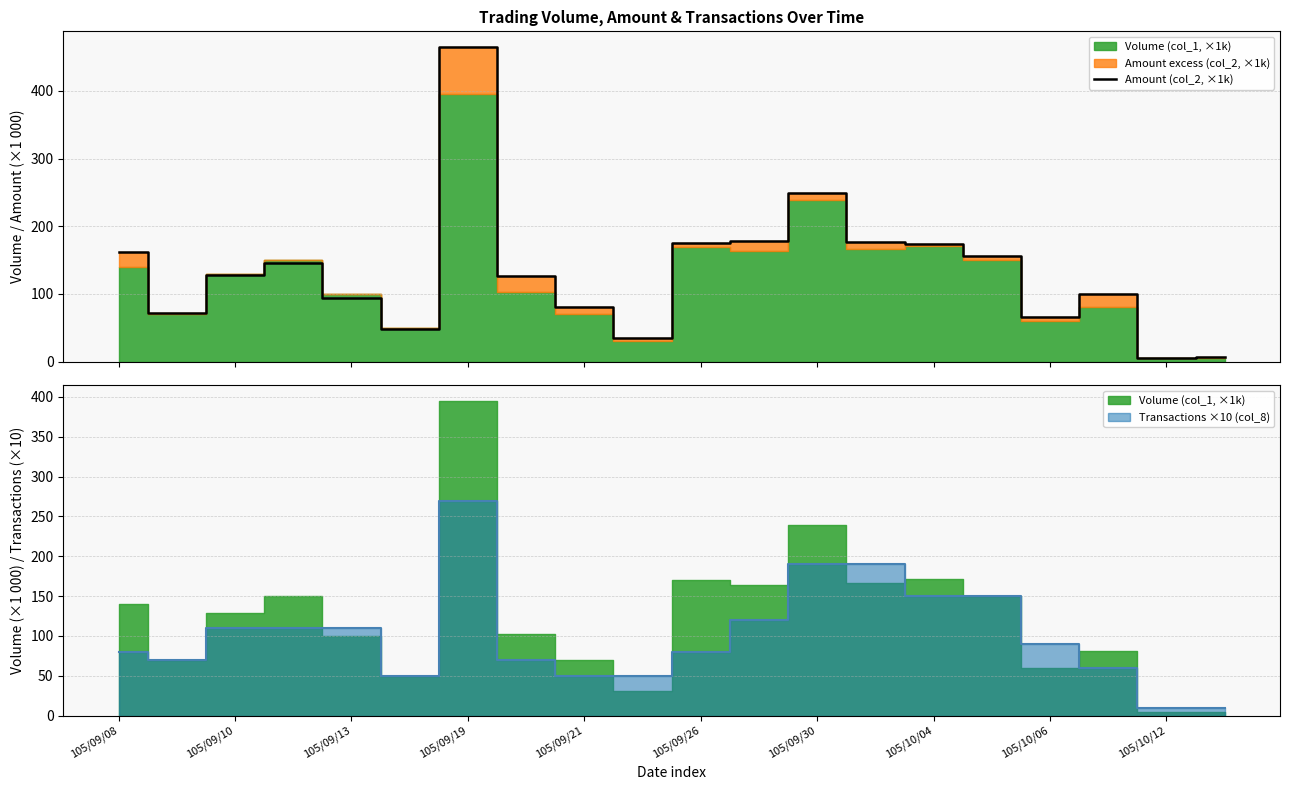

What is the smallest value displayed?

6.2